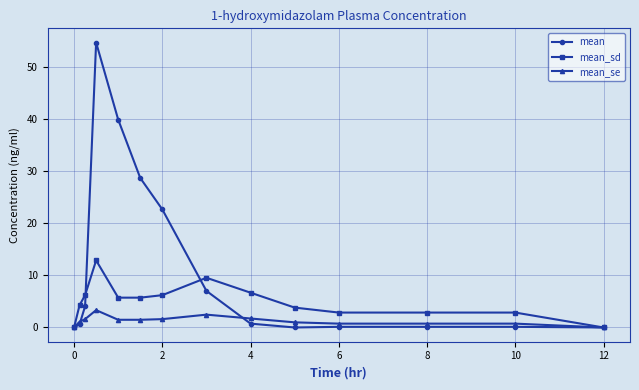

Which series has the largest total across all categories?

mean